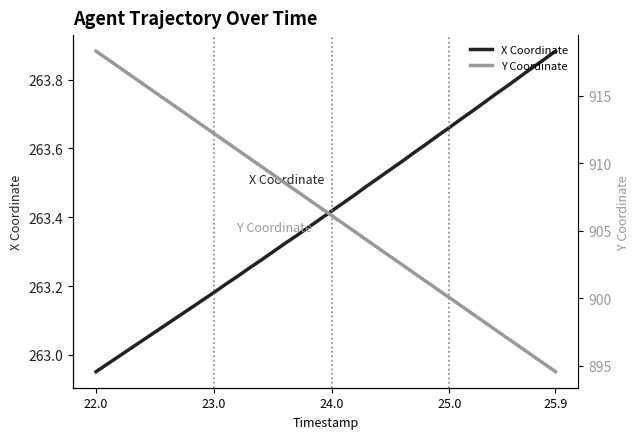

At how many categories does at least one series exceed 881?

40